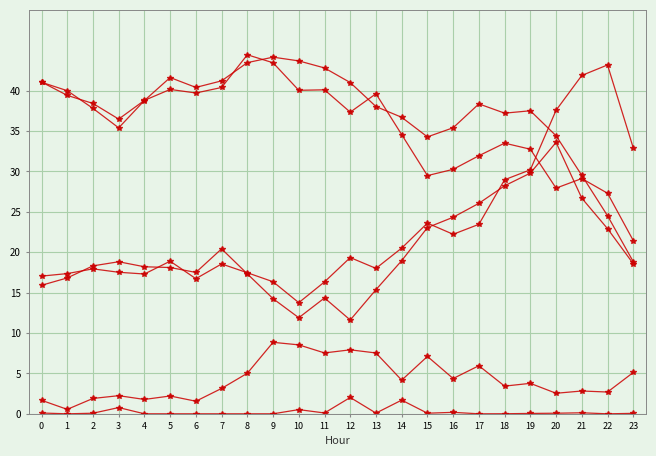

How many data points does each series have?

24